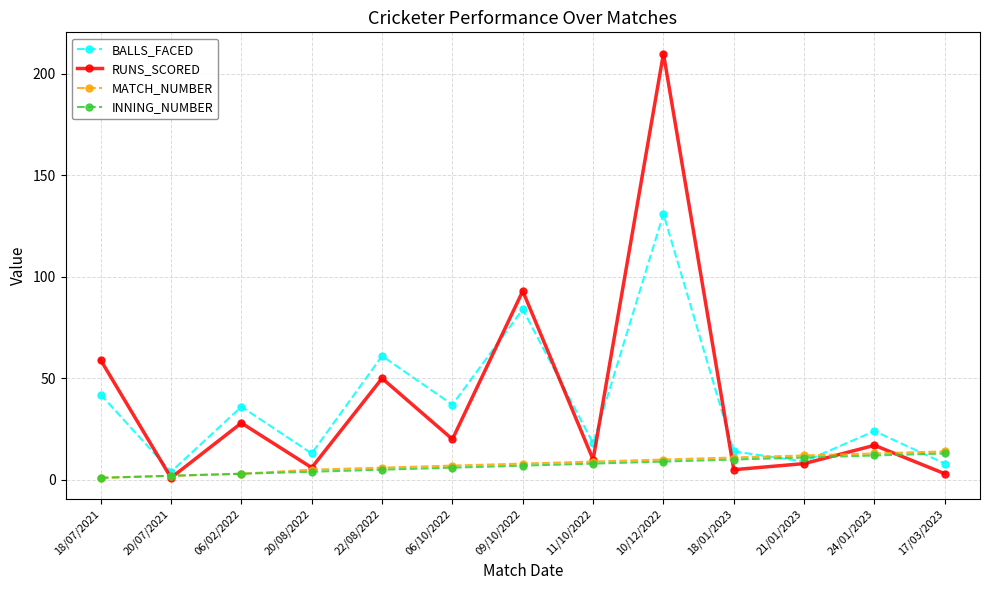

What is the difference between the maximum and minimum values in the MATCH_NUMBER series?

13